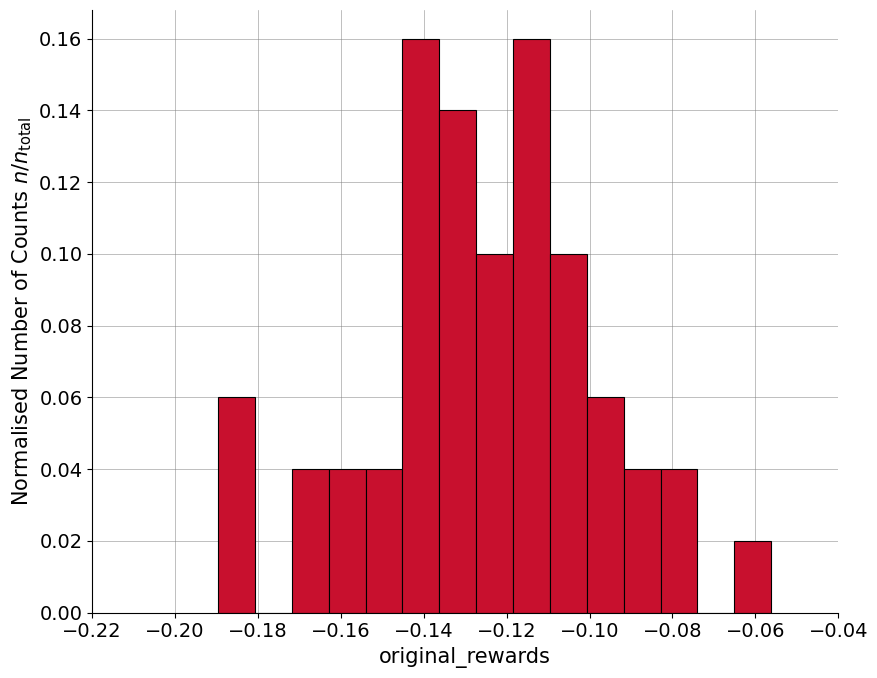

What is the height of the bar covering -0.066 to -0.056 on the x-axis? Neither the bar edges nor the heights are printed on the chart, so give them approximately, as read against the axes.

0.02